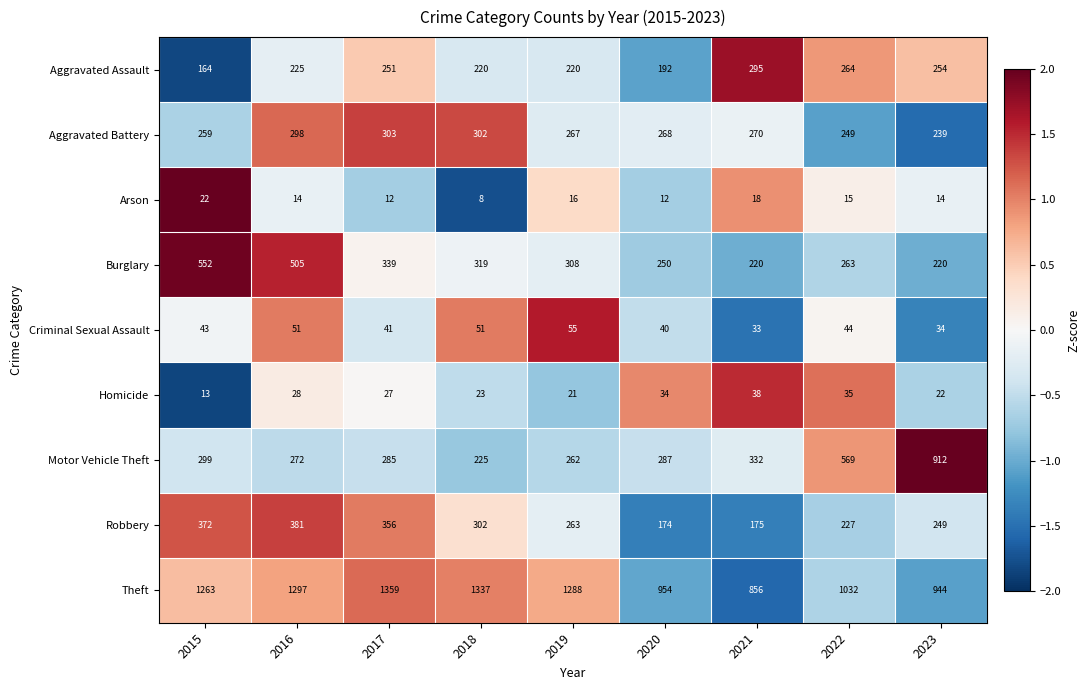

Which series has the widest spread of values?

Motor Vehicle Theft